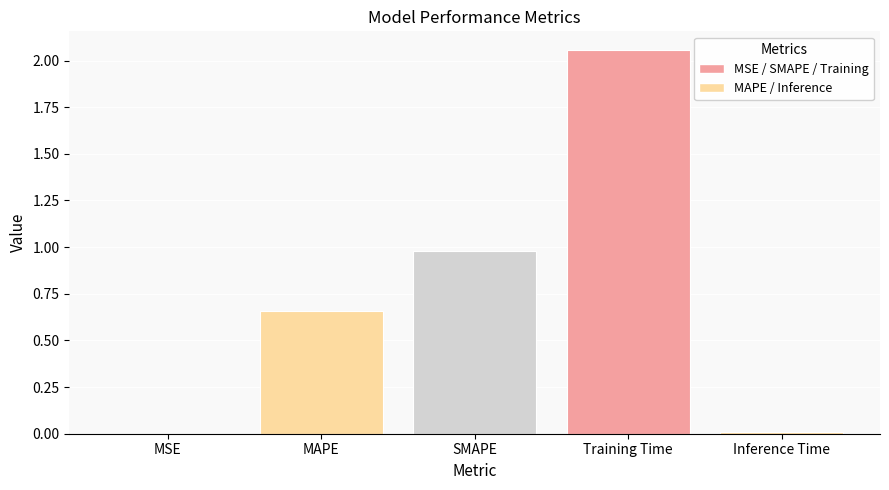

Which label corresponds to the largest value in the chart?

Training Time